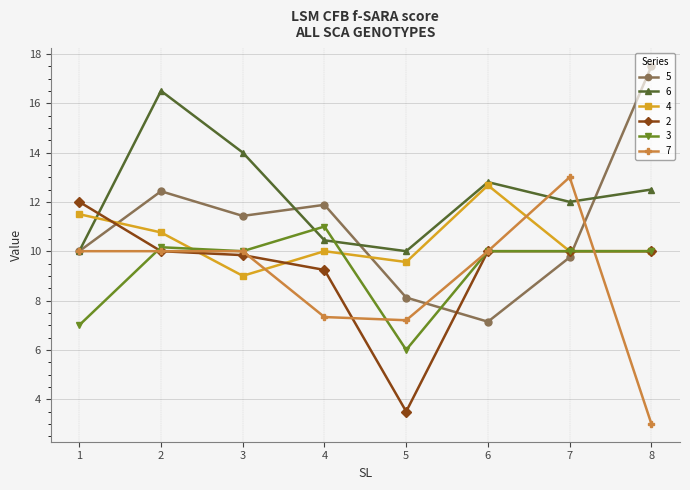

Reading right to left, extract all data points from this chart.

5: 8=17.5	7=9.8	6=7.1	5=8.1	4=11.9	3=11.4	2=12.4	1=10.0
6: 8=12.5	7=12.0	6=12.8	5=10.0	4=10.4	3=14.0	2=16.5	1=10.0
4: 8=10.0	7=10.0	6=12.7	5=9.6	4=10.0	3=9.0	2=10.8	1=11.5
2: 8=10.0	7=10.0	6=10.0	5=3.5	4=9.2	3=9.8	2=10.0	1=12.0
3: 8=10.0	7=10.0	6=10.0	5=6.0	4=11.0	3=10.0	2=10.2	1=7.0
7: 8=3.0	7=13.0	6=10.0	5=7.2	4=7.3	3=10.0	2=10.0	1=10.0